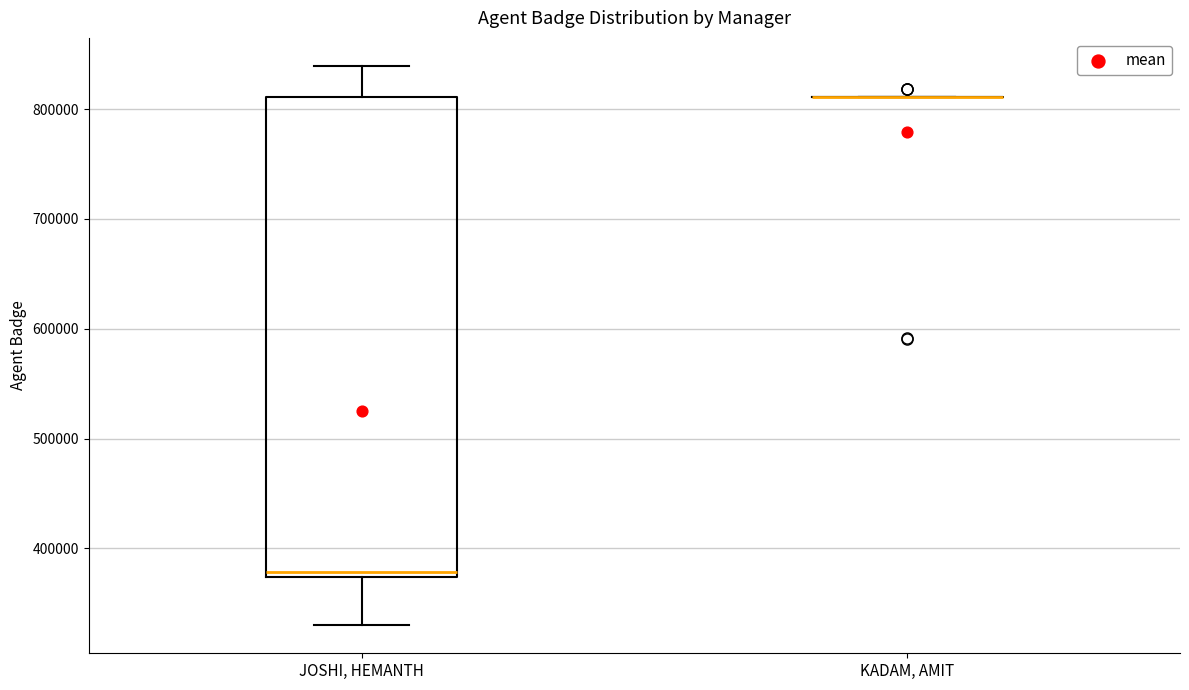

Where is the upper edge of the box for JOSHI, HEMANTH on the y-axis? The values are not printed on the chart, so give them approximately, as read against the axis.

810000